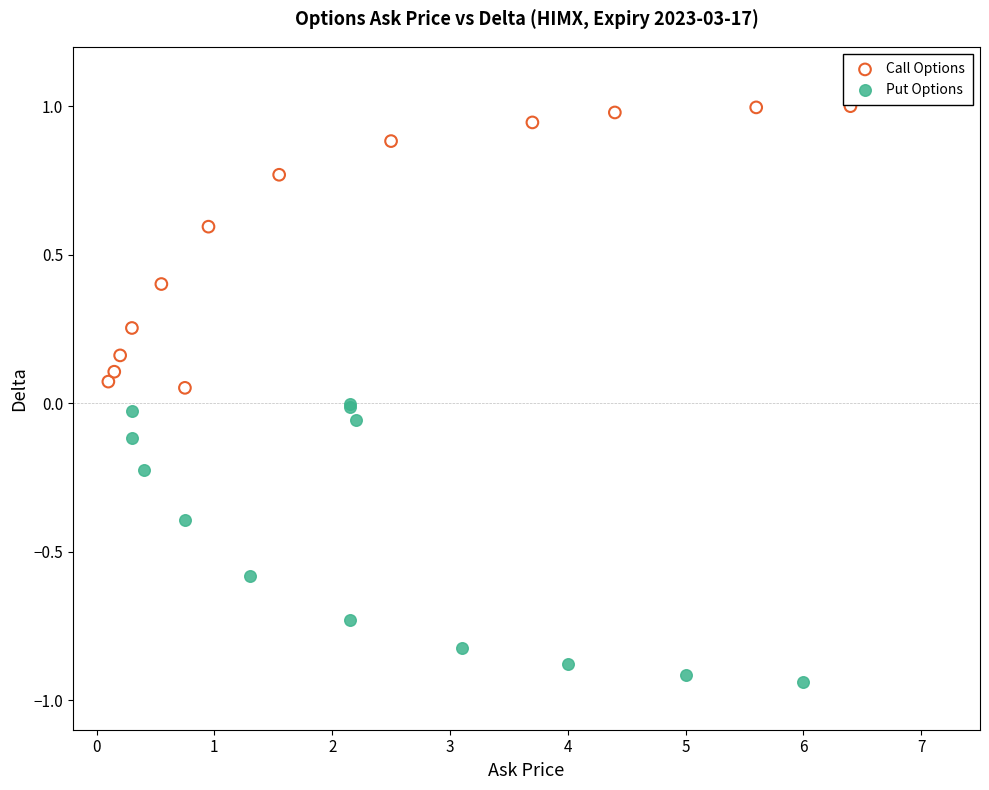

What are all the series names shown in the legend?

Call Options, Put Options